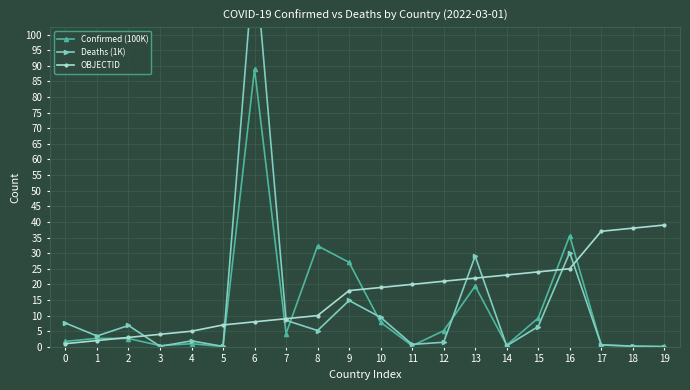

The OBJECTID series shows 59.8 at 19. True or false?

False